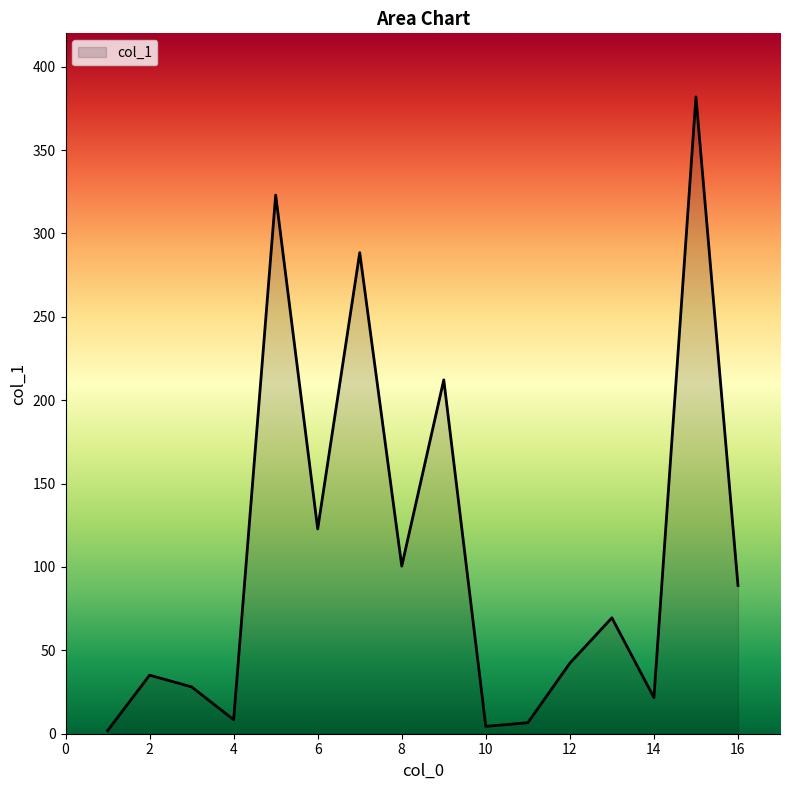

How many lines are shown in the chart?

1